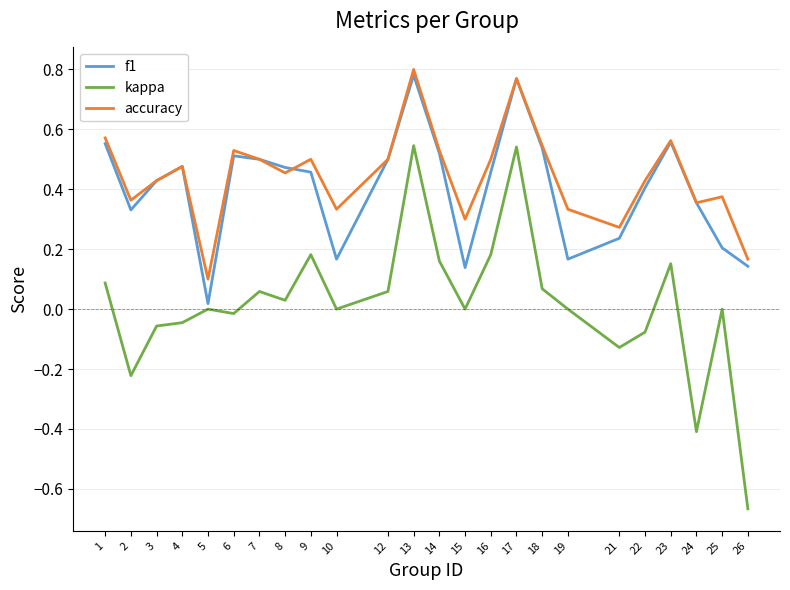

True or false: accuracy and kappa intersect in this chart.

False